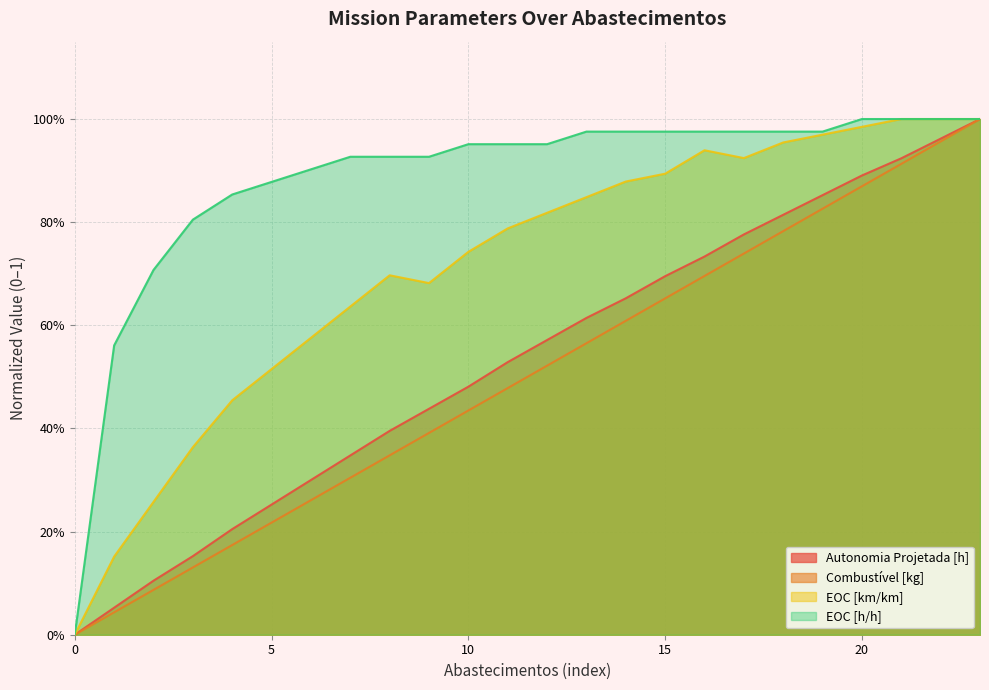

At which category is the sum across all series the highest?

23